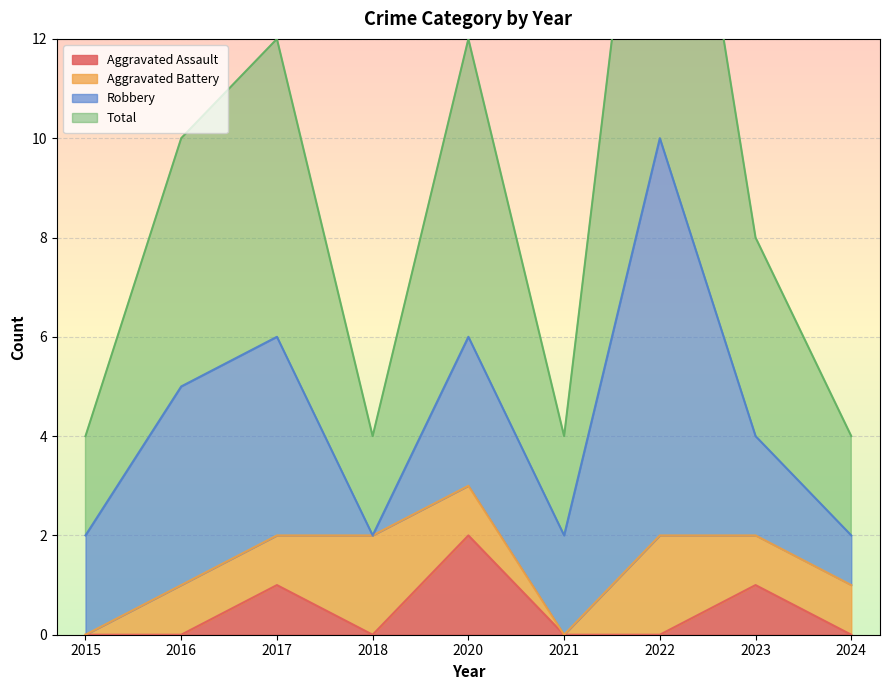

True or false: Total has more than 0 points higher than both neighbors.

True